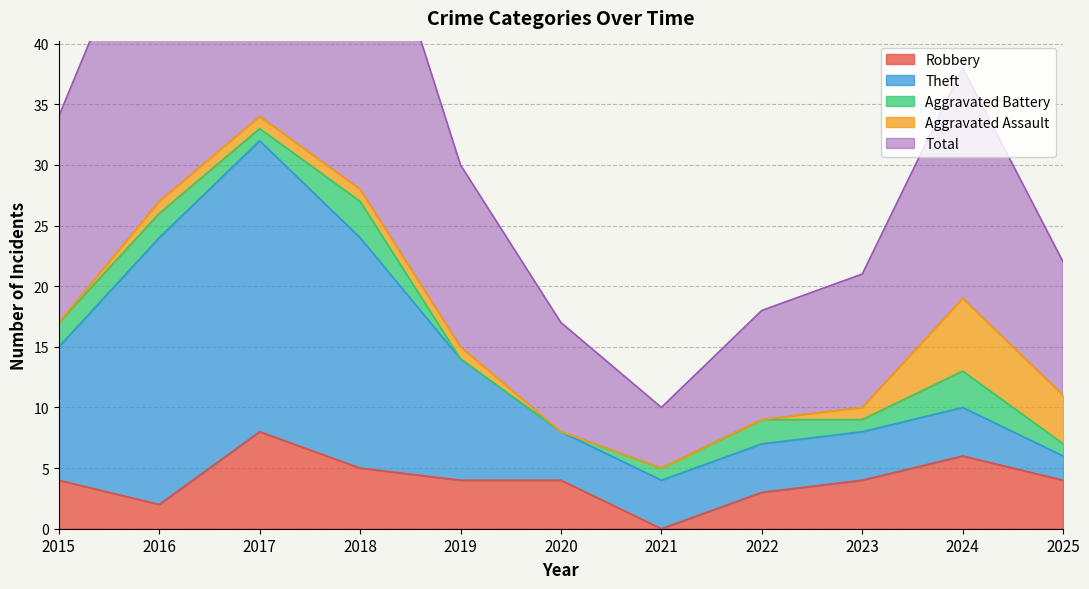

What is the total value across all series at 2023?

21